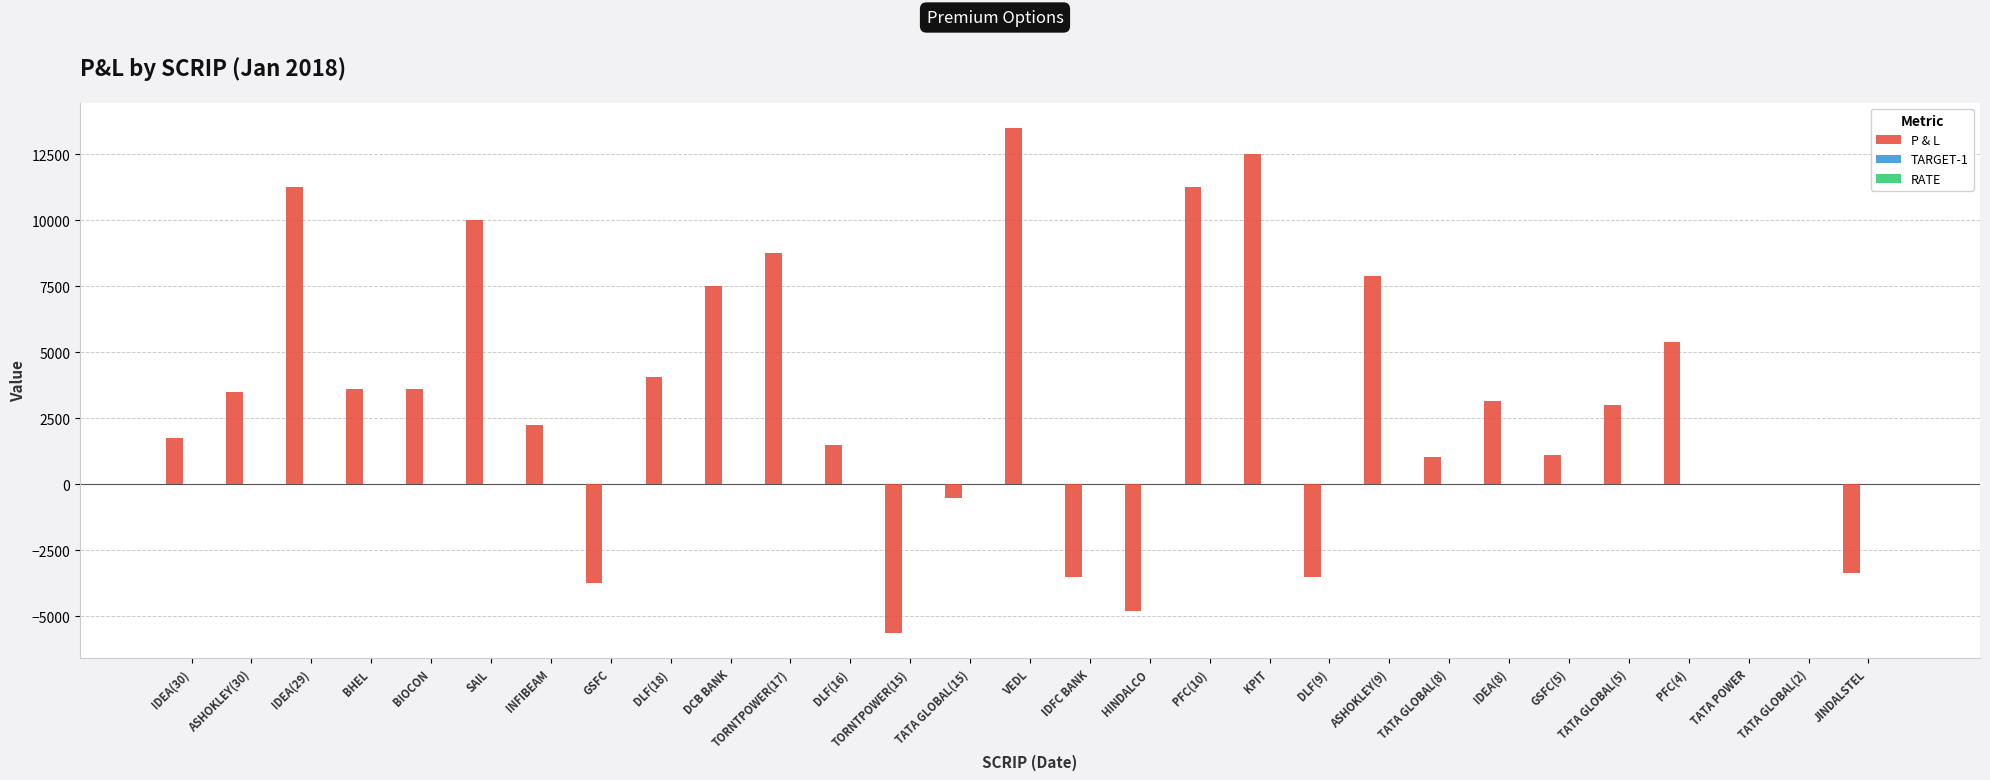

Between IDFC BANK and TATA GLOBAL(8), which series saw the biggest shift?

P & L